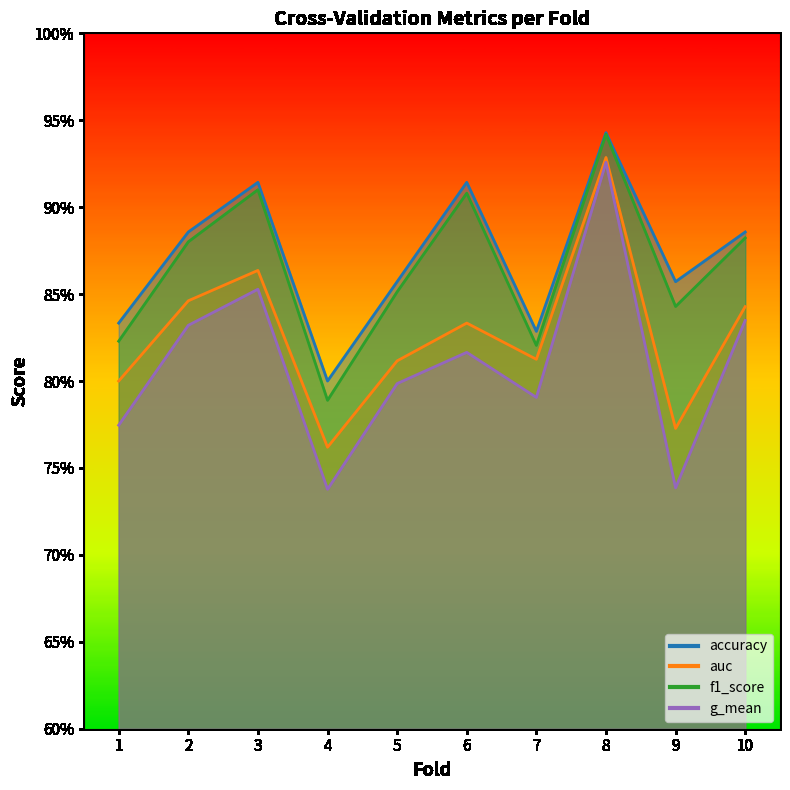

Reading right to left, list all the values displayed in this chart.

accuracy: 10=0.9	9=0.9	8=0.9	7=0.8	6=0.9	5=0.9	4=0.8	3=0.9	2=0.9	1=0.8
auc: 10=0.8	9=0.8	8=0.9	7=0.8	6=0.8	5=0.8	4=0.8	3=0.9	2=0.8	1=0.8
f1_score: 10=0.9	9=0.8	8=0.9	7=0.8	6=0.9	5=0.9	4=0.8	3=0.9	2=0.9	1=0.8
g_mean: 10=0.8	9=0.7	8=0.9	7=0.8	6=0.8	5=0.8	4=0.7	3=0.9	2=0.8	1=0.8